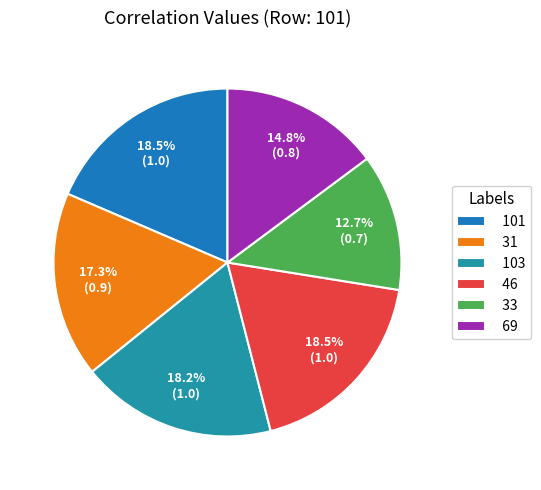

Which slice is the largest?

101